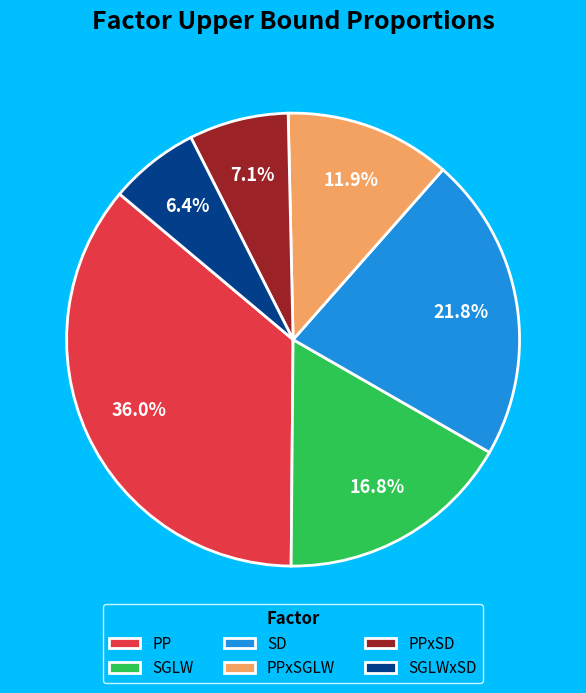

Is it true that PPxSD is 7% of the pie?

True